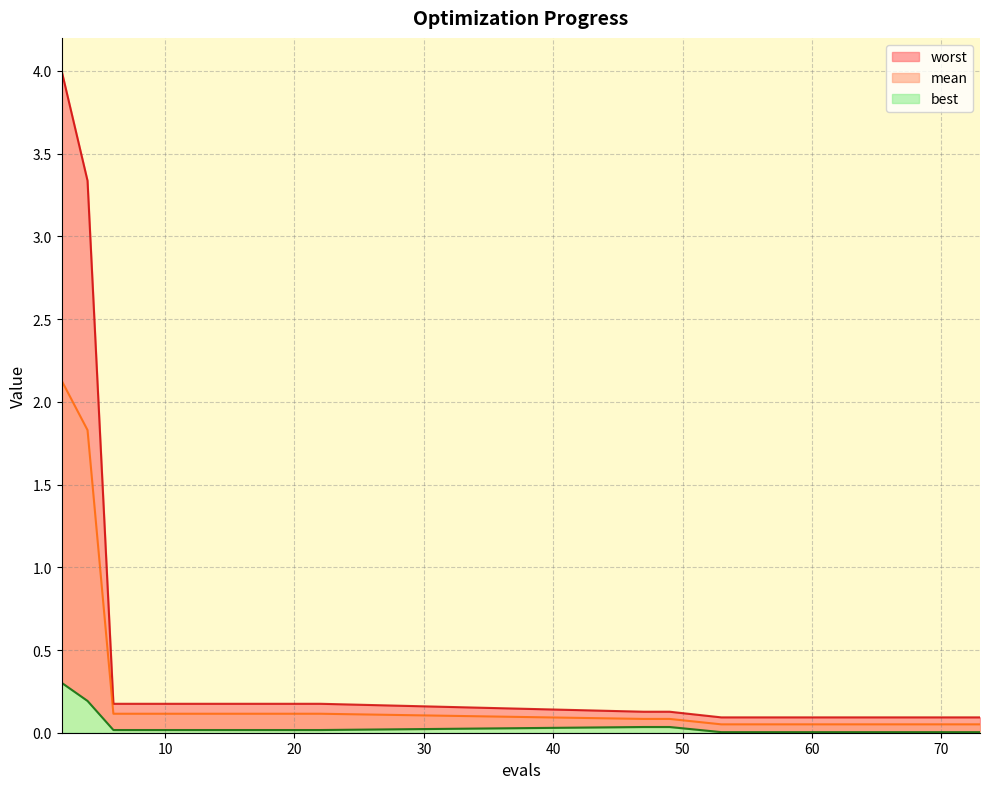

What is the spread (max minus min) of values at 6?

0.2